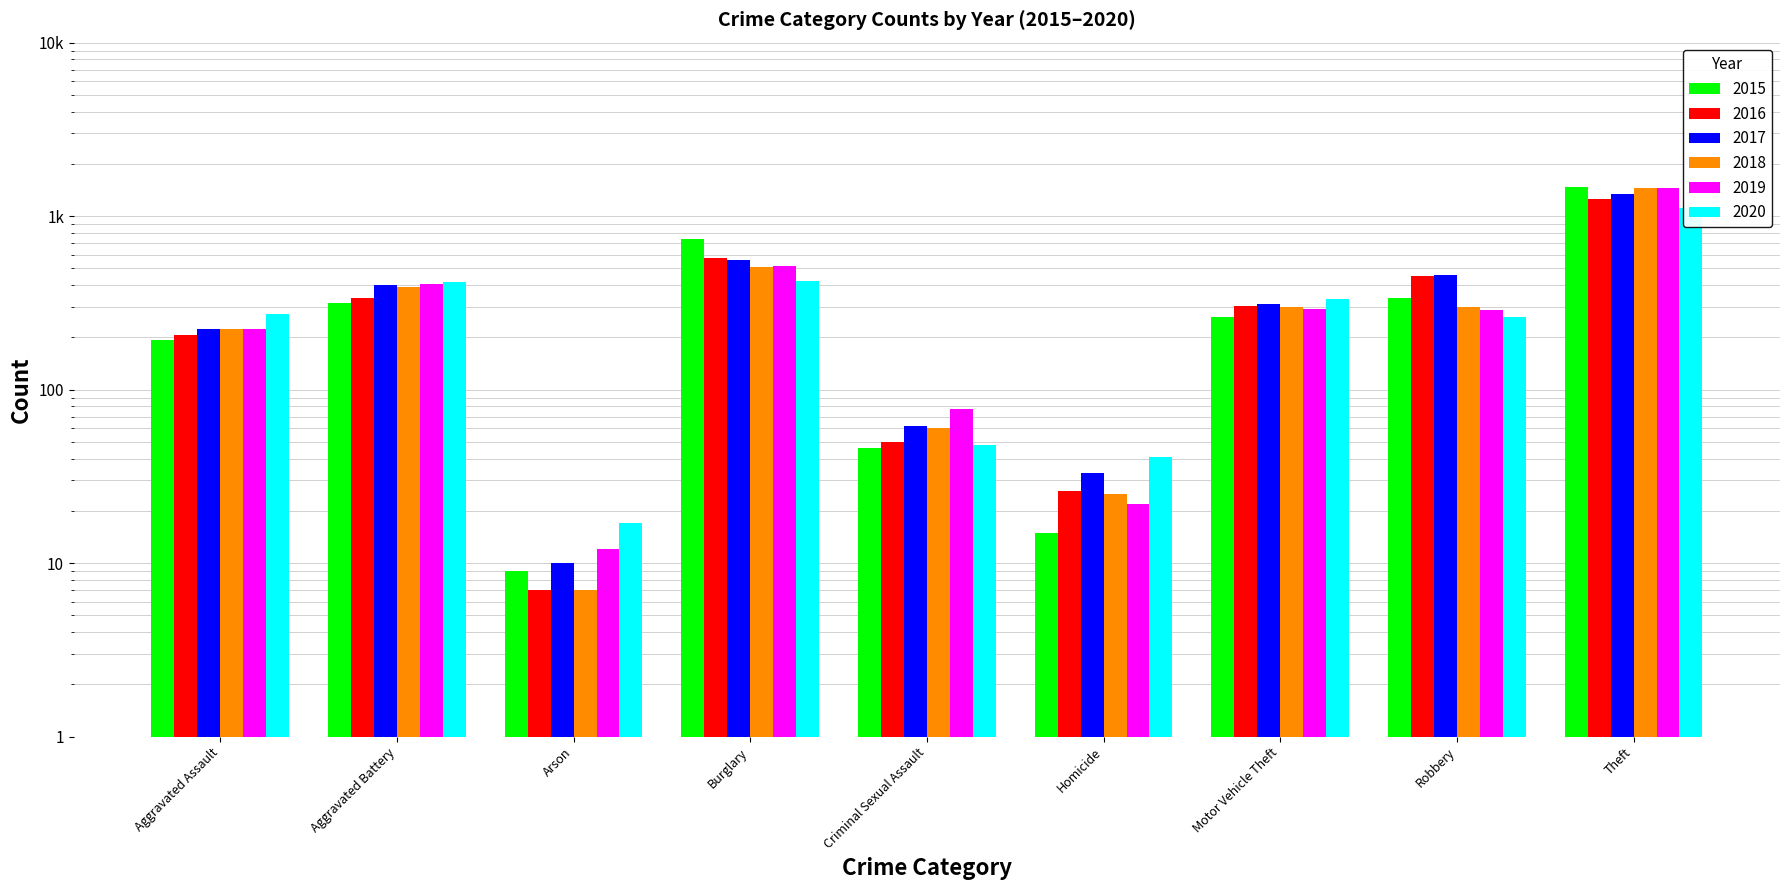

How many categories are shown in the chart?

9